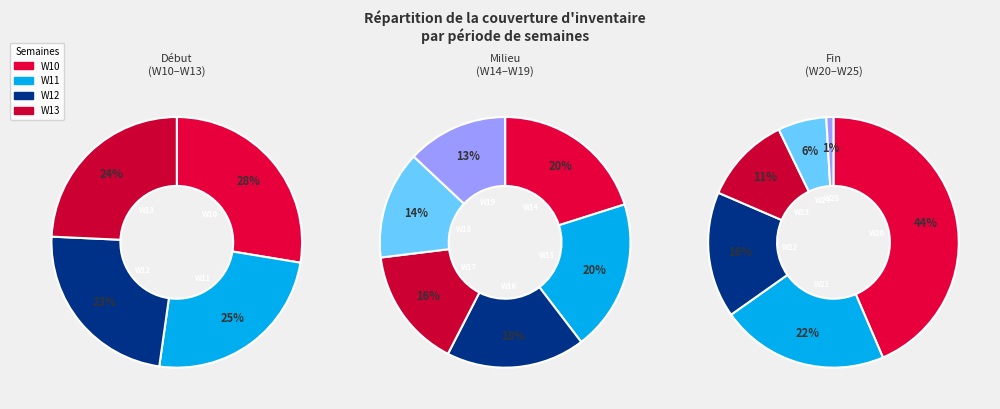

Count the number of slices in the pie.

4